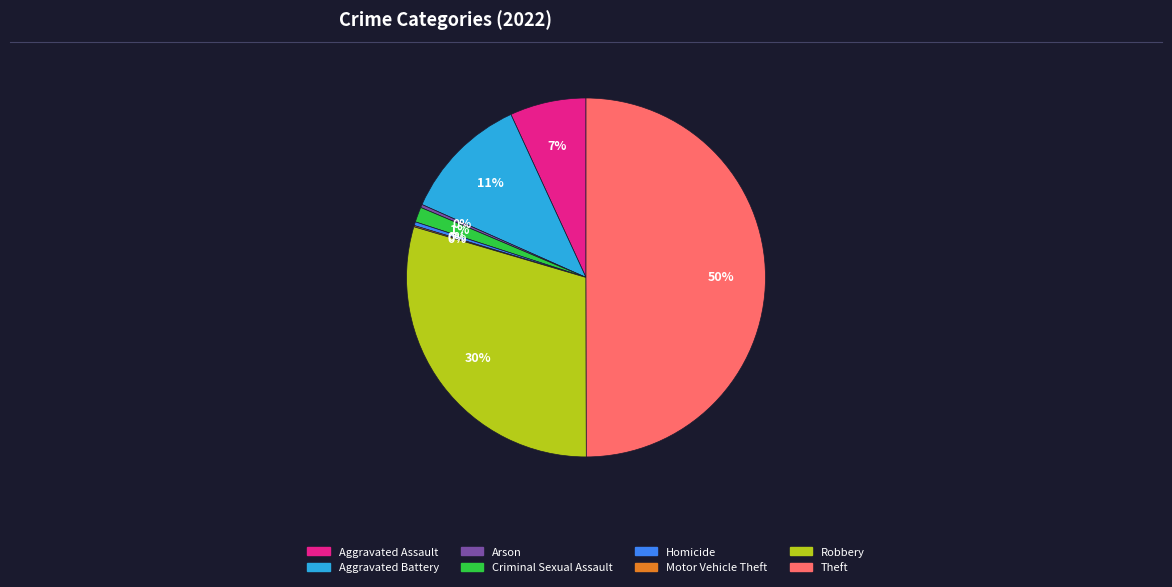

The Arson slice represents 0% of the pie. True or false?

True